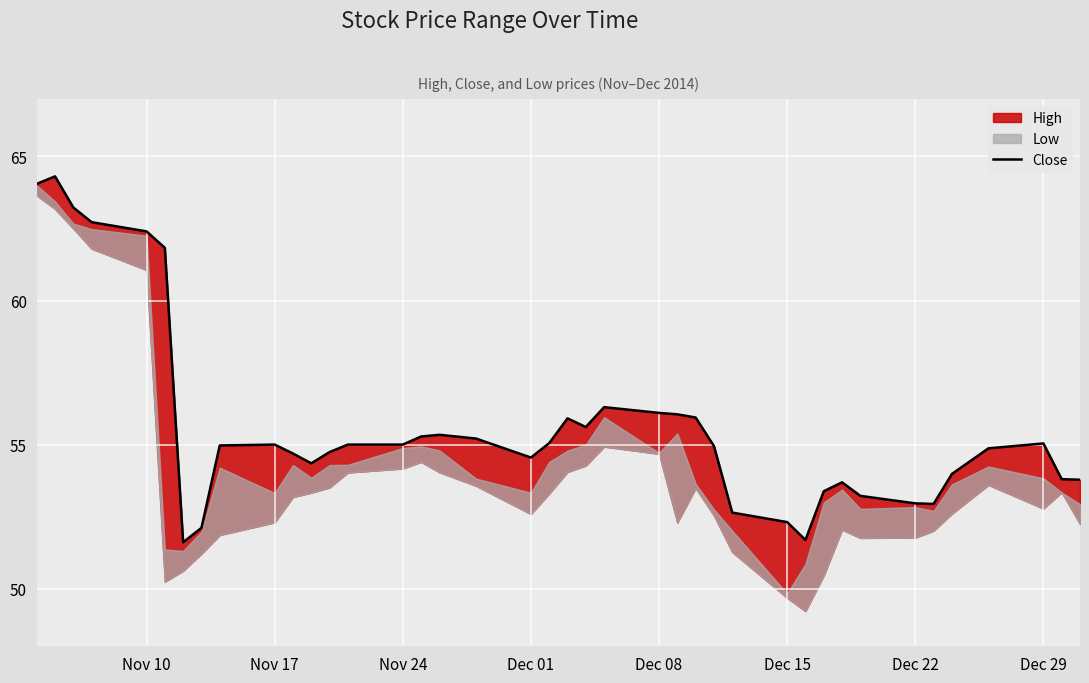

True or false: the data shows 54.5 at Dec 01.

True